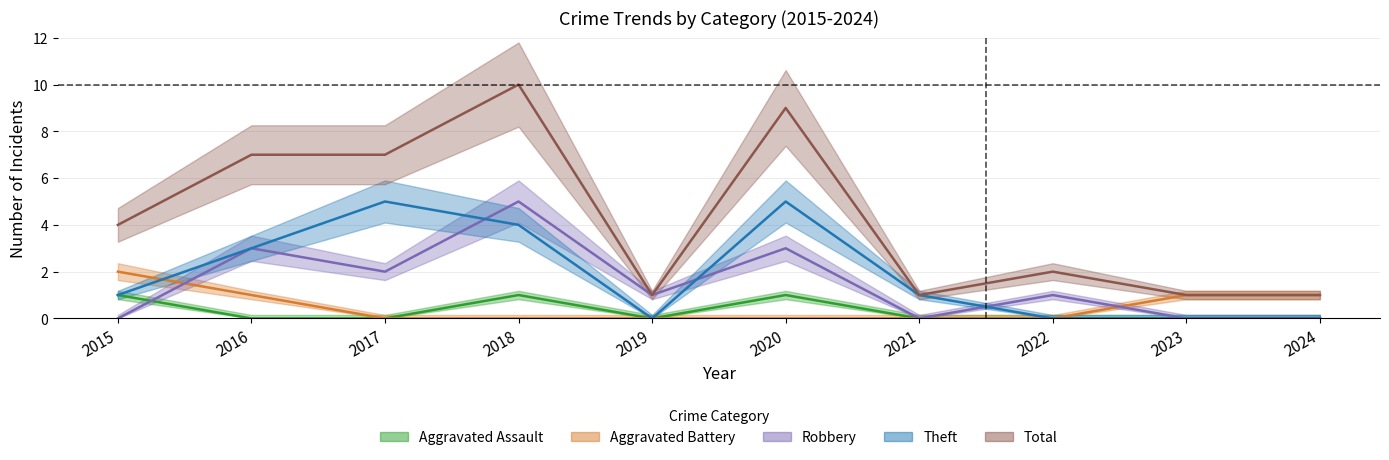

Does the chart have visible grid lines?

Yes